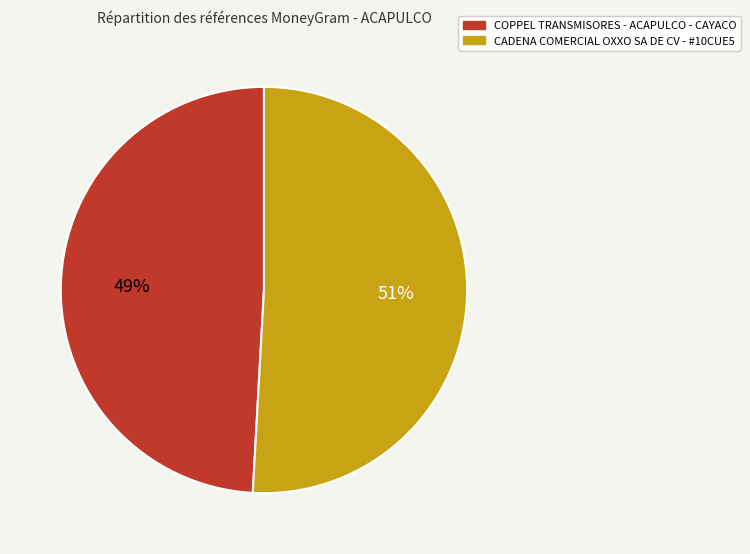

Approximately how many times larger is the value at COPPEL TRANSMISORES - ACAPULCO - CAYACO compared to CADENA COMERCIAL OXXO SA DE CV - #10CUE5?

1.0